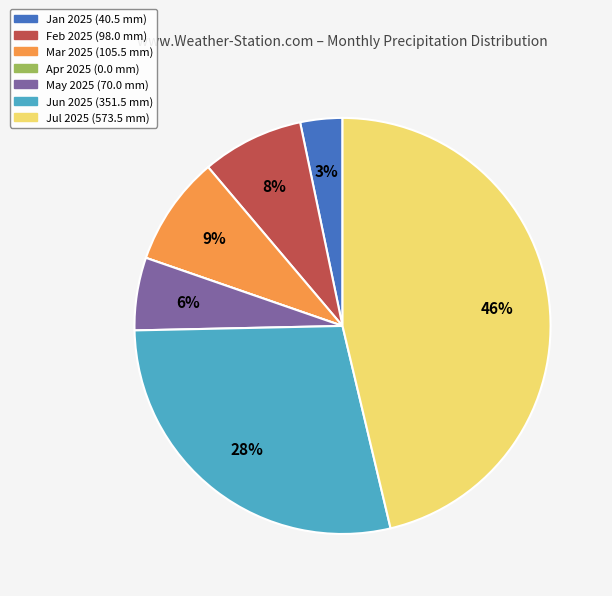

Does any single category account for the majority?

No